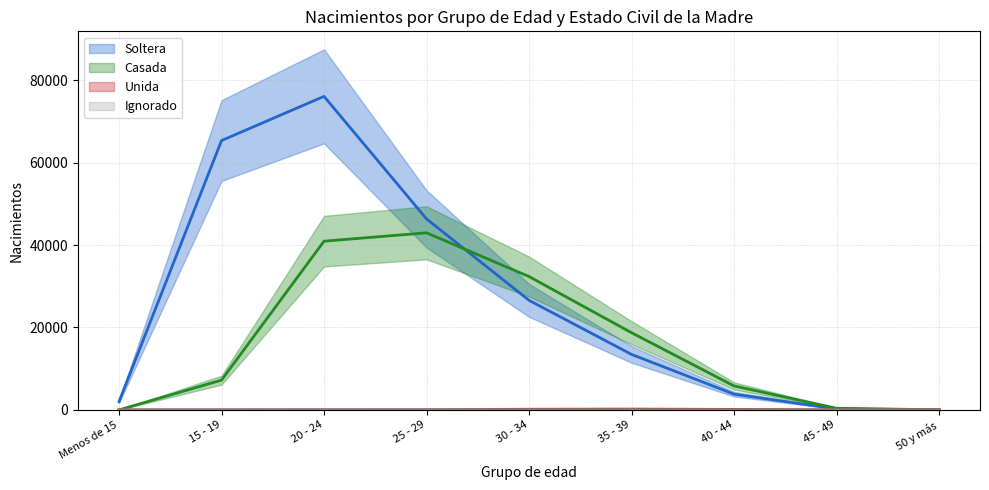

At how many categories does at least one series exceed 22827?

4